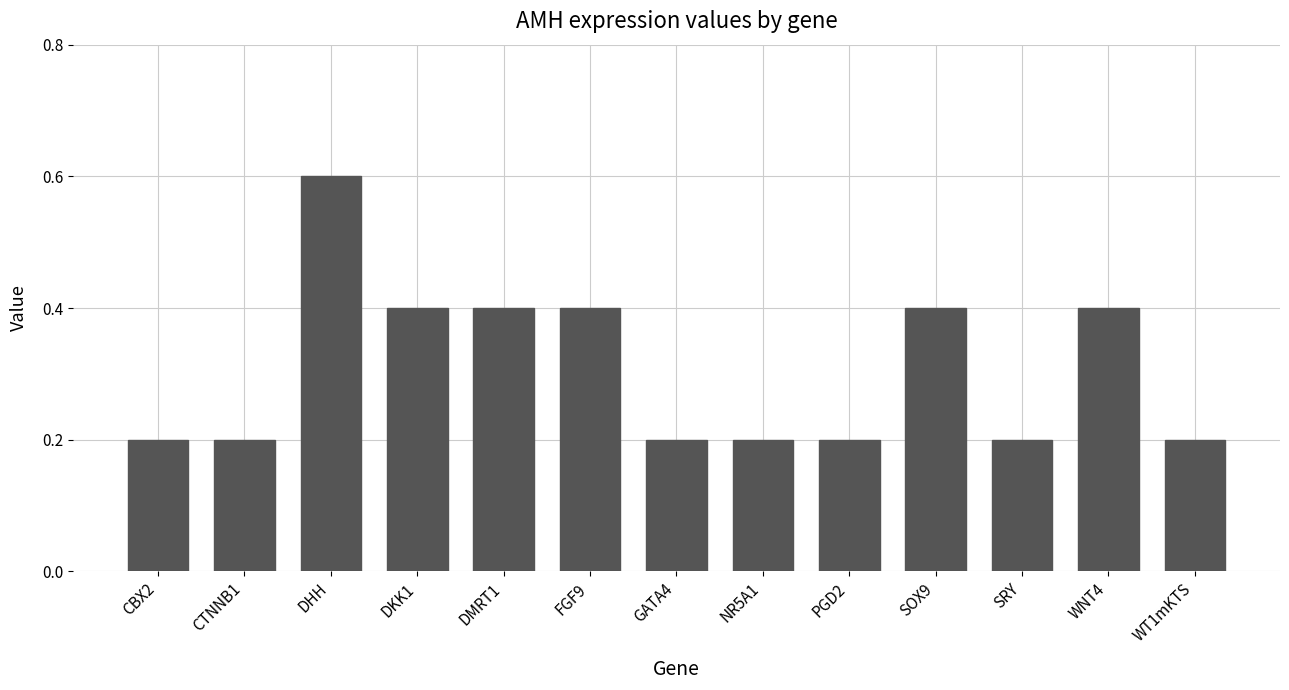

What is the value of the 9th bar from the left?

0.2